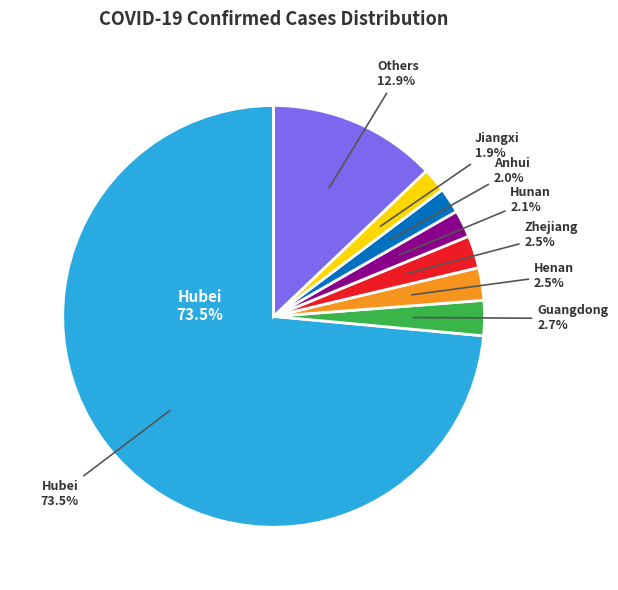

How many segments does this pie chart have?

8